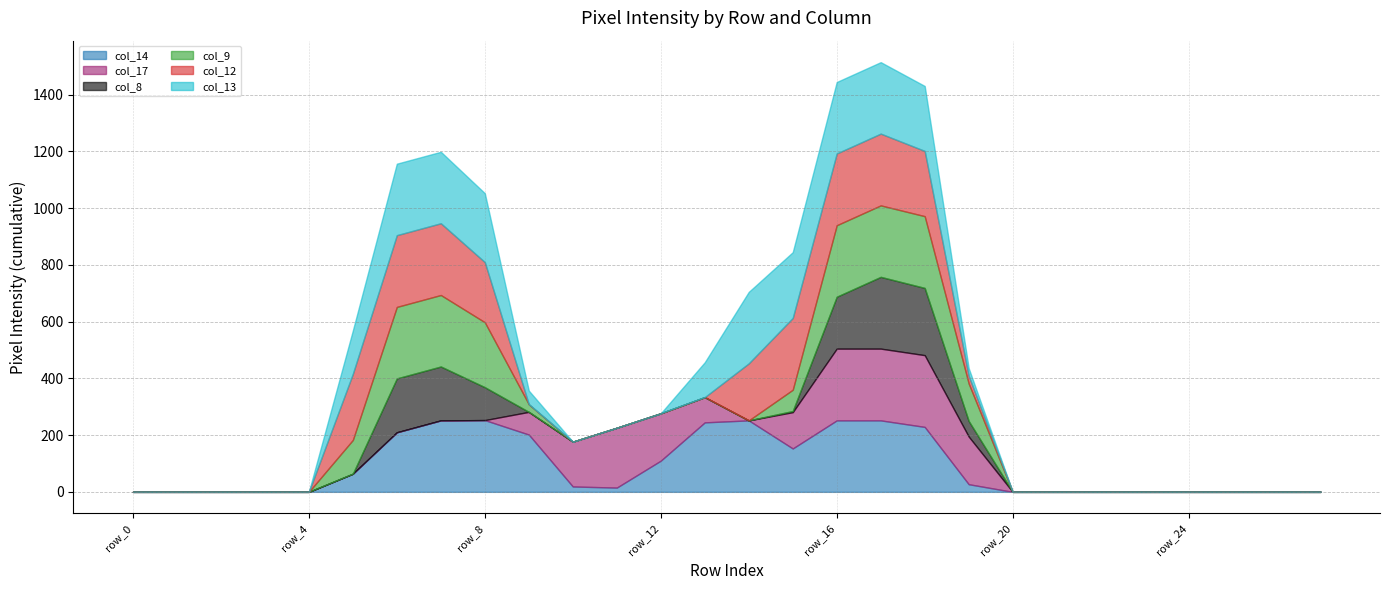

In col_17, how many points are higher than both neighbors (excluding endpoints)?

1